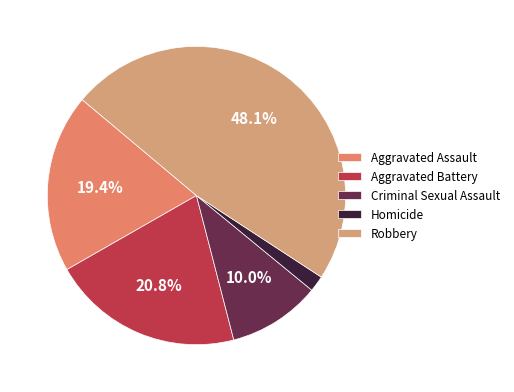

How many segments does this pie chart have?

5